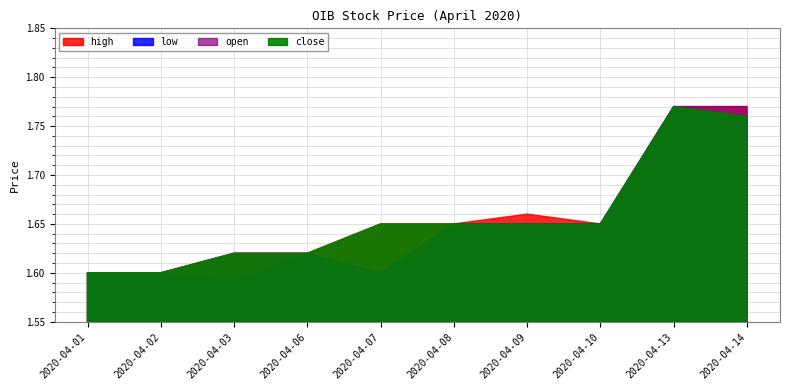

Reading left to right, extract all data points from this chart.

open: 1.6	1.6	1.6	1.6	1.6	1.6	1.6	1.6	1.8	1.8
high: 1.6	1.6	1.6	1.6	1.6	1.6	1.7	1.6	1.8	1.8
low: 1.6	1.6	1.6	1.6	1.6	1.6	1.6	1.6	1.8	1.8
close: 1.6	1.6	1.6	1.6	1.6	1.6	1.6	1.6	1.8	1.8